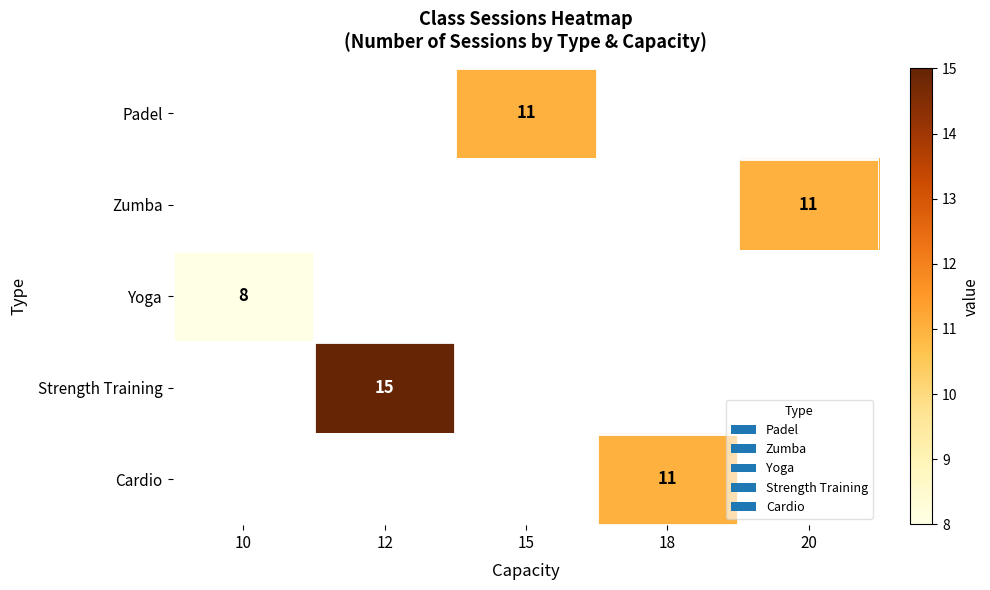

True or false: Cardio has a value of 11 at 18.

True